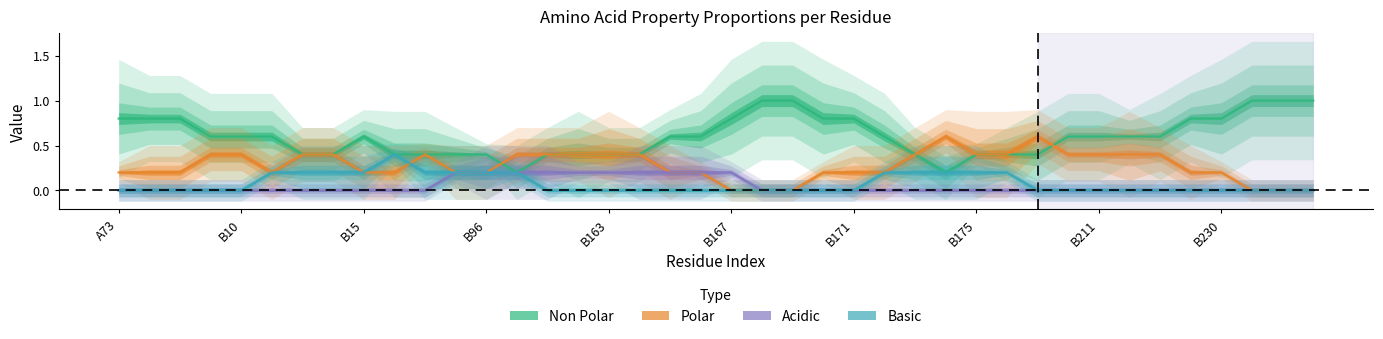

The value of basic at B169 is -1. True or false?

False